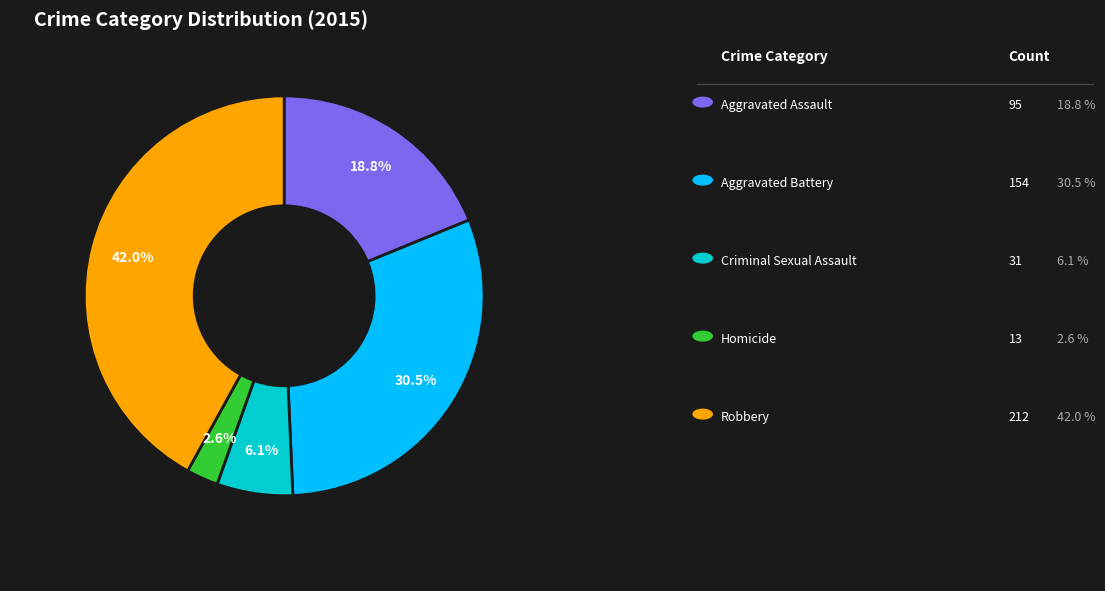

Which slice is the smallest?

Homicide